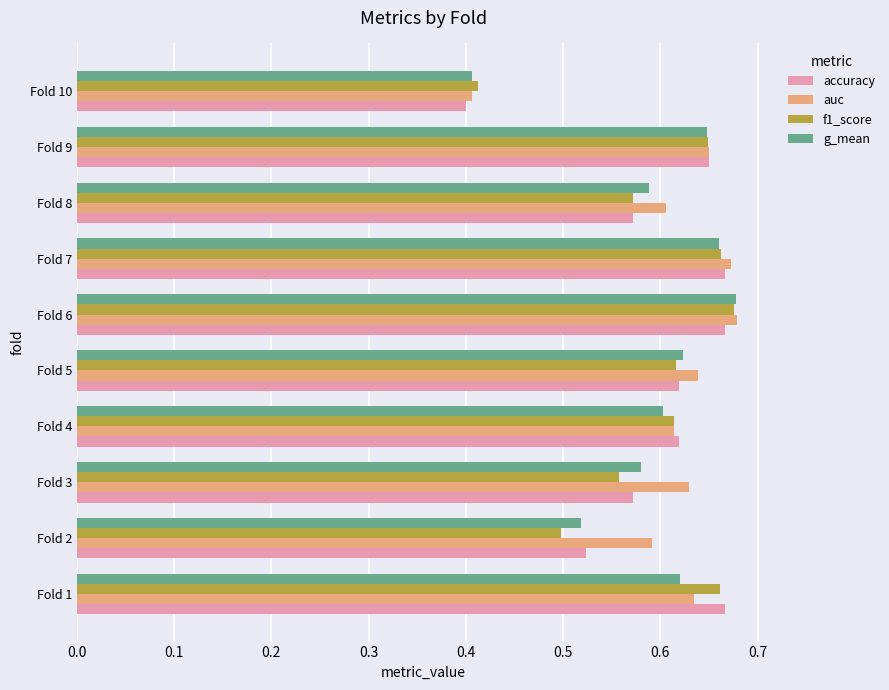

What is the total value across all series at Fold 3?

2.3